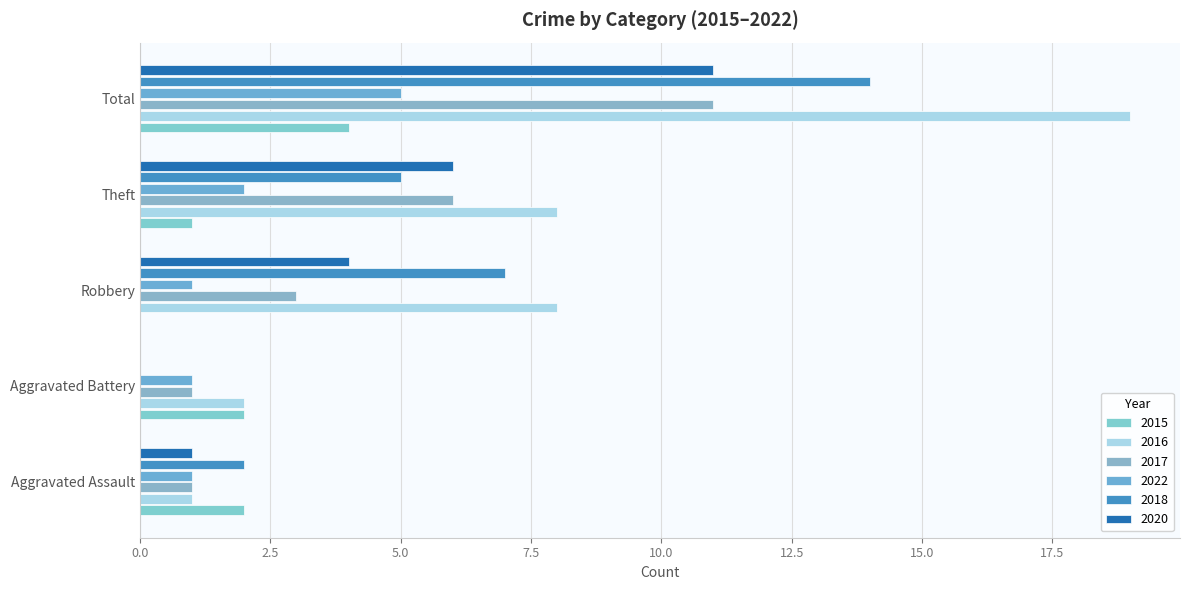

Is the value of 2018 at Robbery greater than the value of 2015 at Total?

Yes